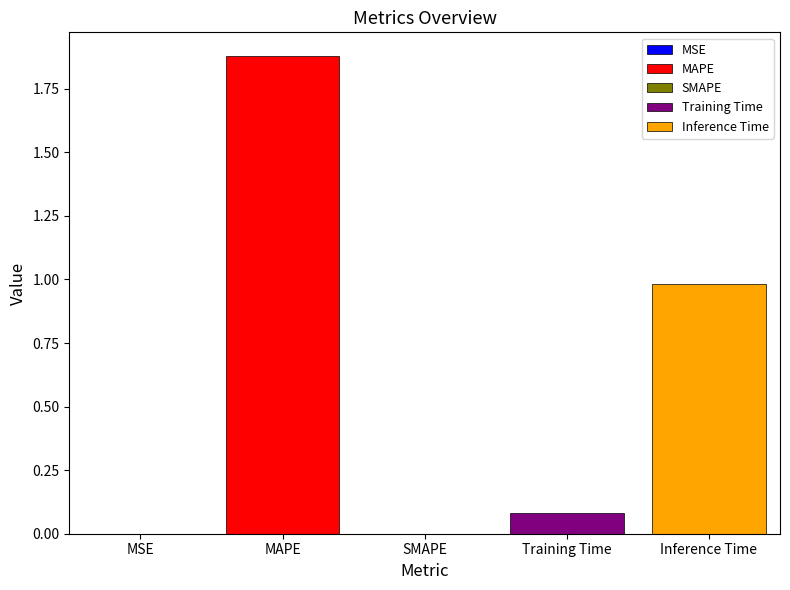

Which label corresponds to the largest value in the chart?

MAPE